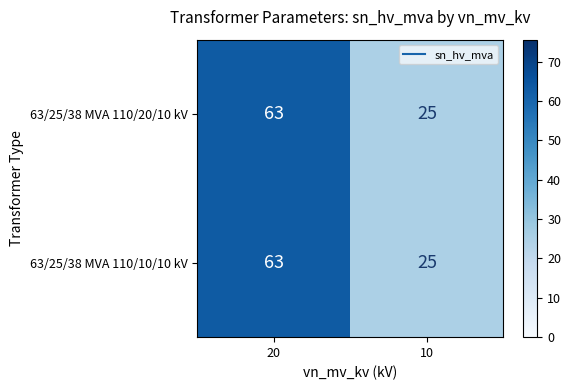

What is the total value across all series at 10?

50